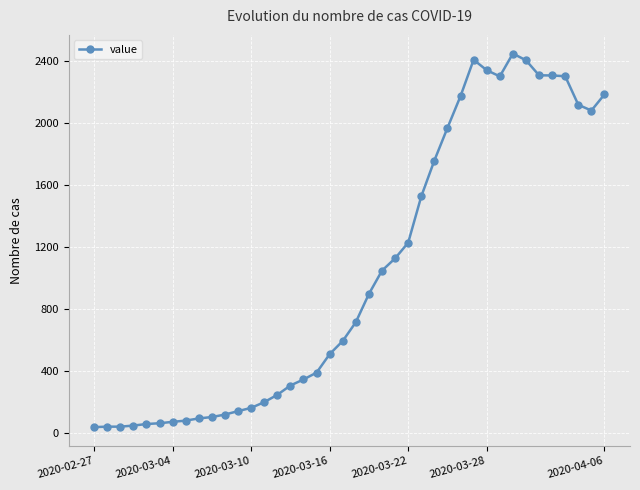

What is the maximum value shown in the chart?

2446